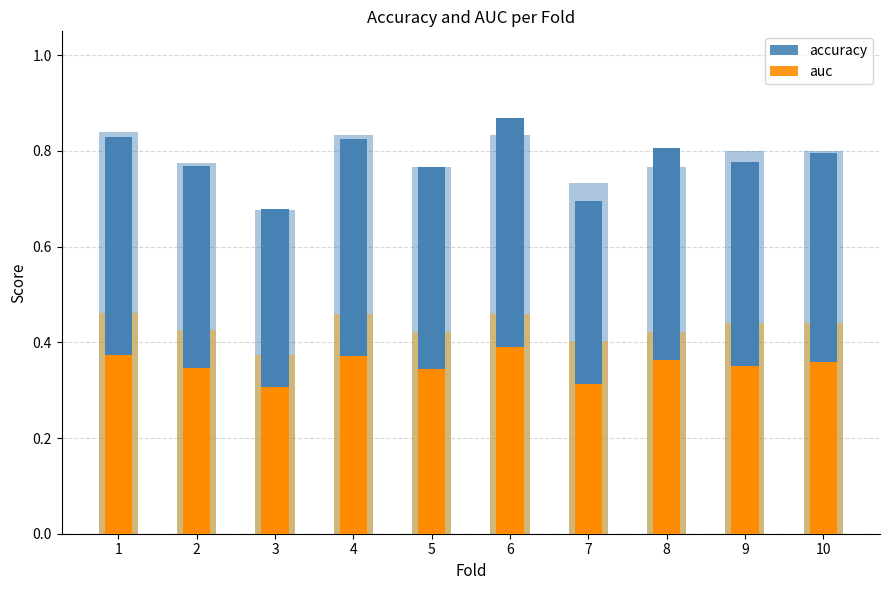

What is the maximum value for accuracy?

0.8